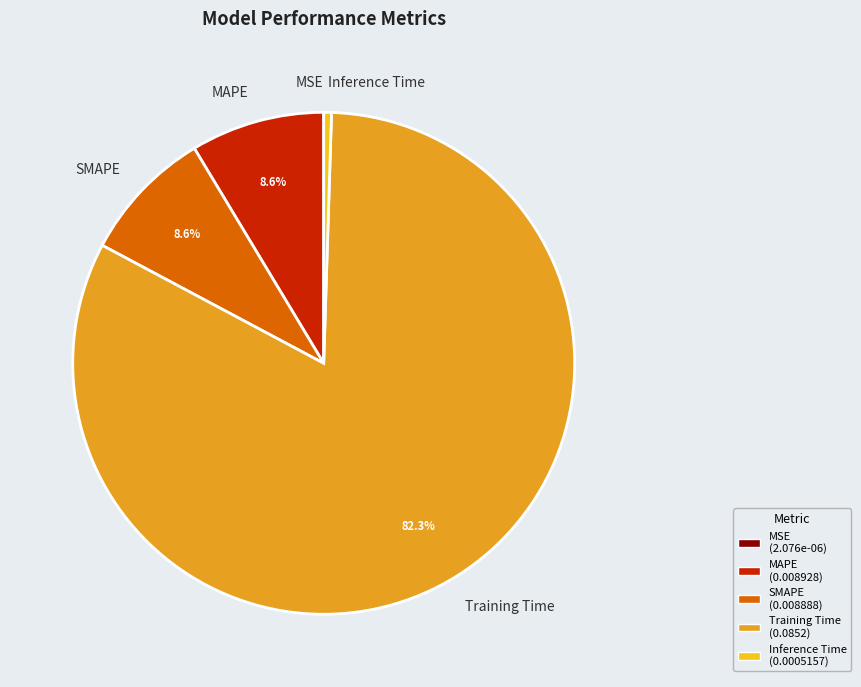

What percentage is the SMAPE slice, to the nearest percent?

9%